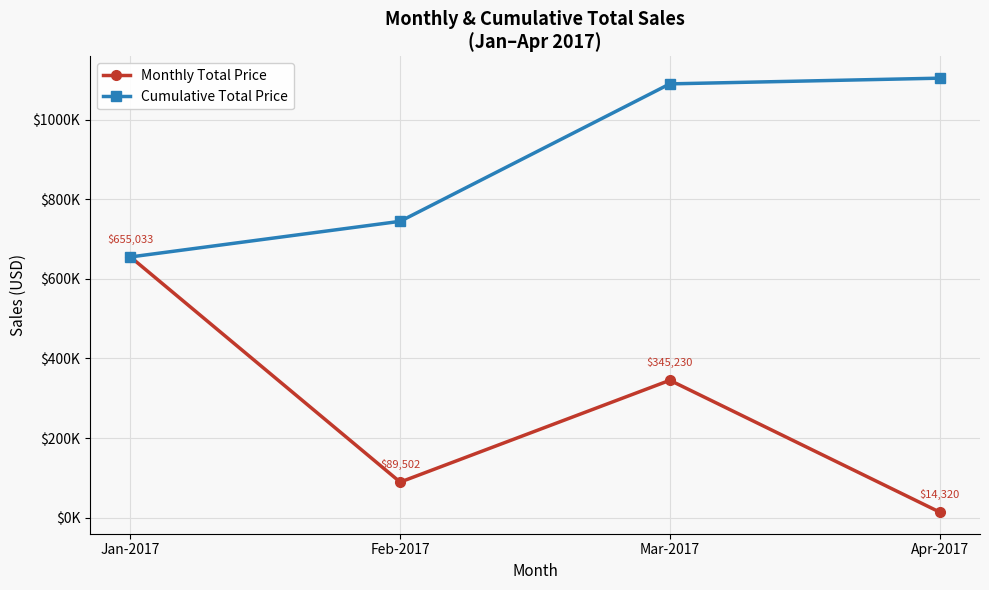

At which category does the chart reach its minimum across all series?

Apr-2017